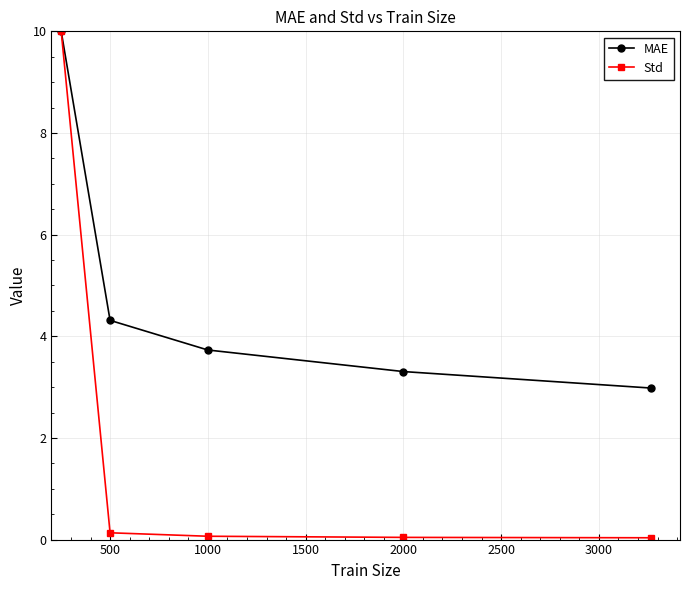

True or false: MAE has more than 1 interior local peaks.

False